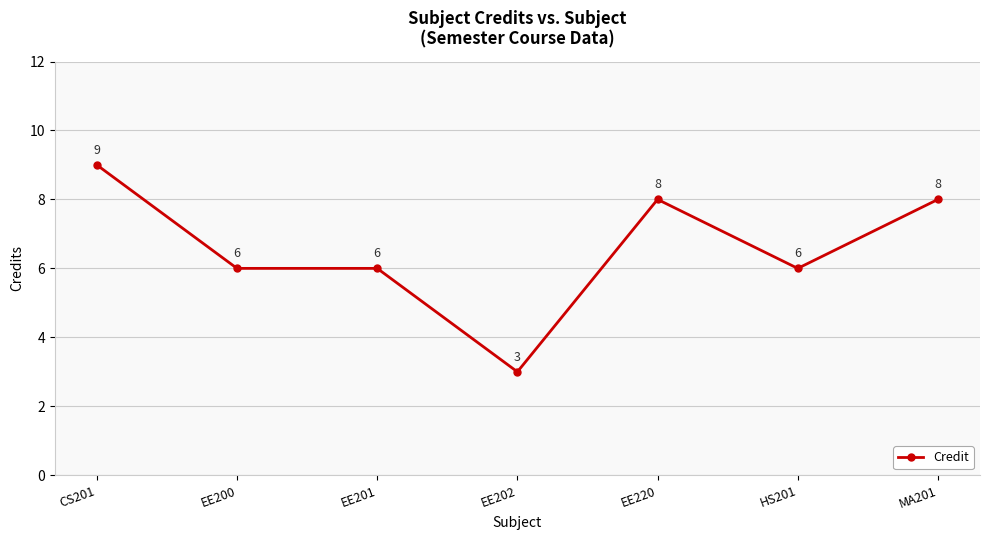

Approximately how many times larger is the value at MA201 compared to EE201?

1.3